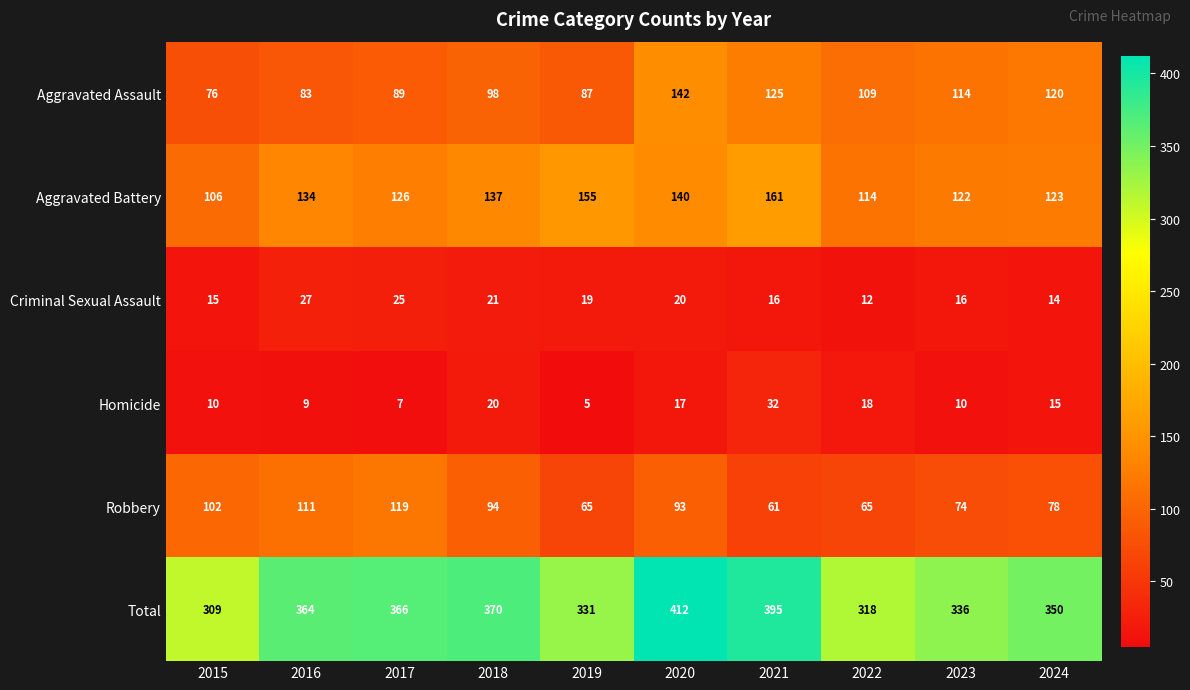

What is the difference between the maximum and minimum values in the Homicide series?

27